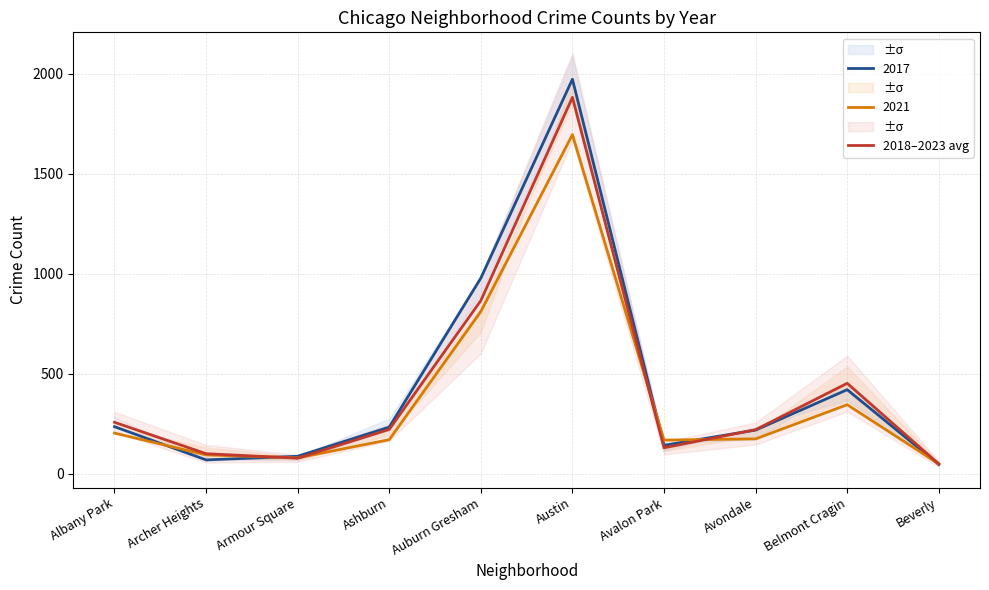

Reading left to right, extract all data points from this chart.

257.0	100.0	77.5	221.5	865.5	1881.5	129.5	220.0	452.0	48.5